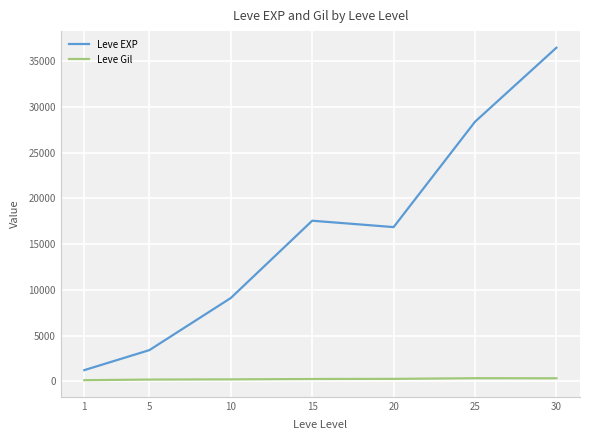

Between 20 and 30, which series saw the biggest shift?

Leve EXP